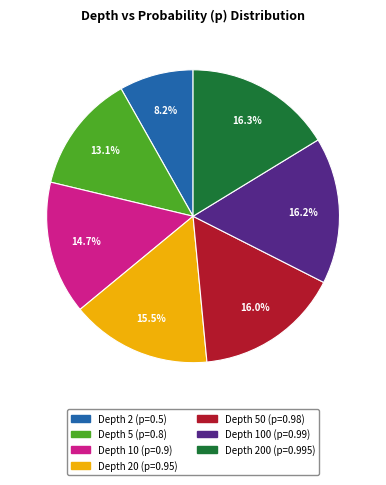

Is there any slice that represents more than half of the pie?

No